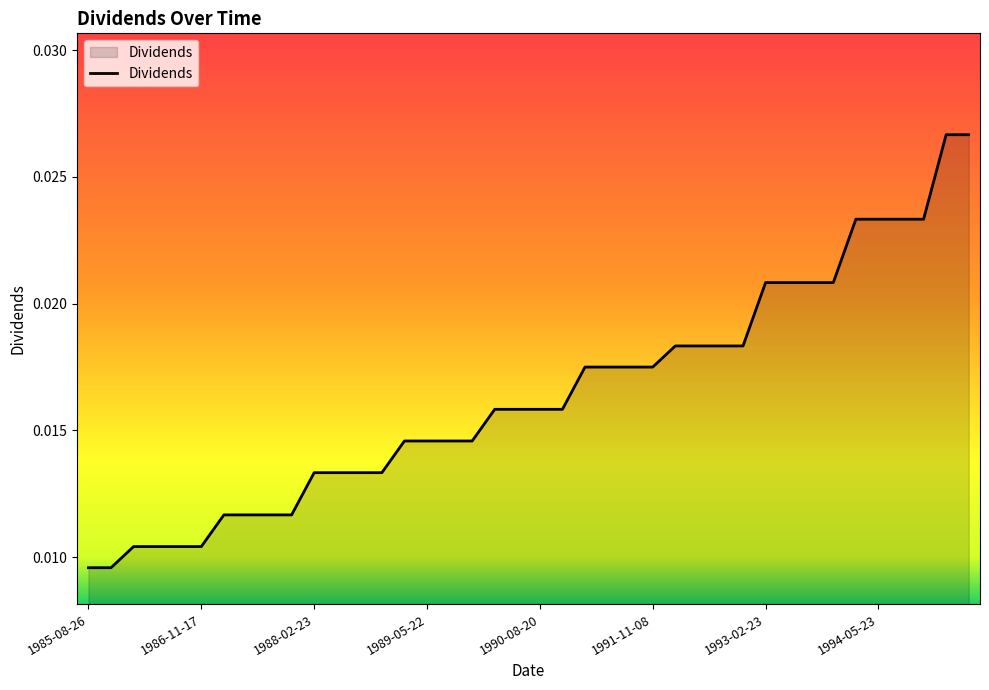

At which category does the chart reach its minimum across all series?

1985-08-26